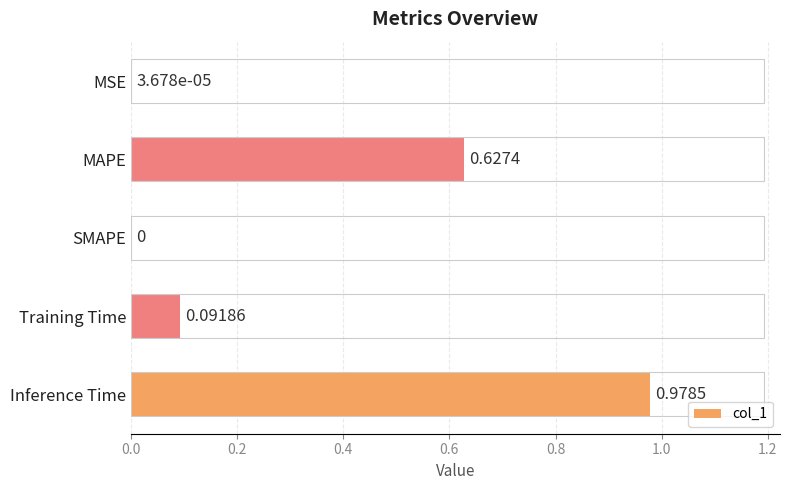

What is the sum of all values?

1.7